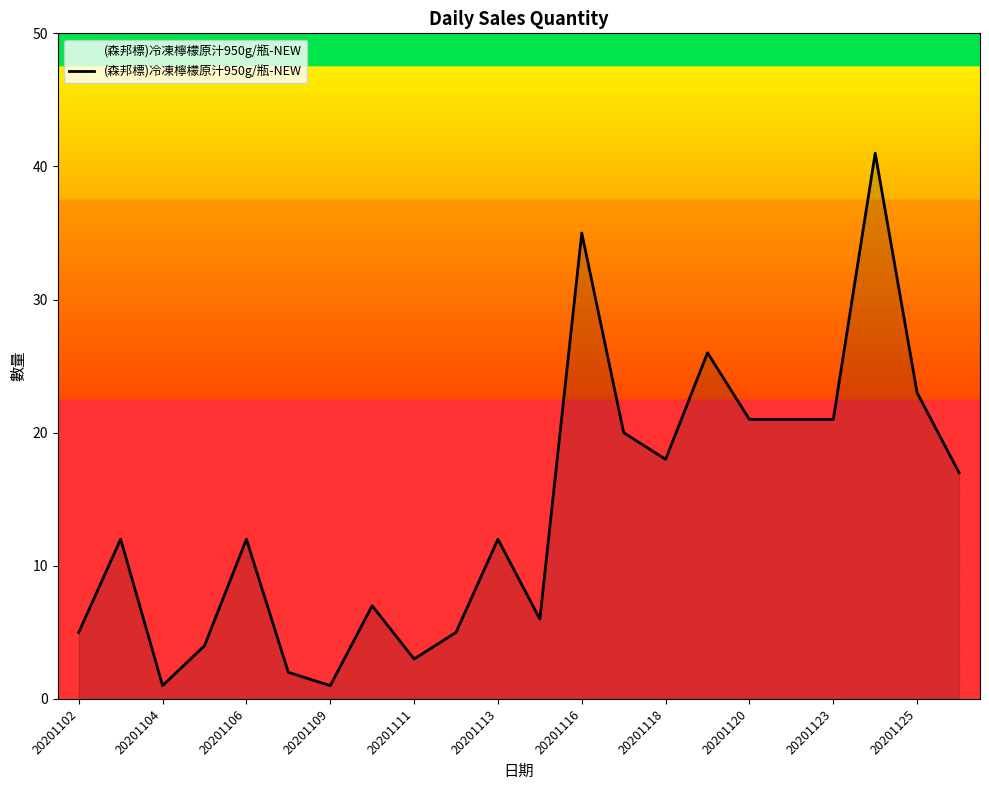

What is the difference between the maximum and minimum values?

40